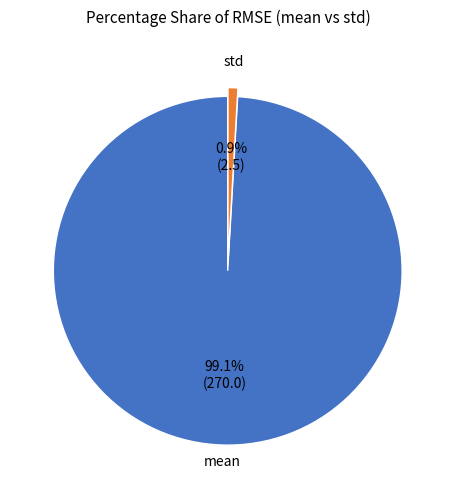

What percentage do std and mean together represent?

100.0%